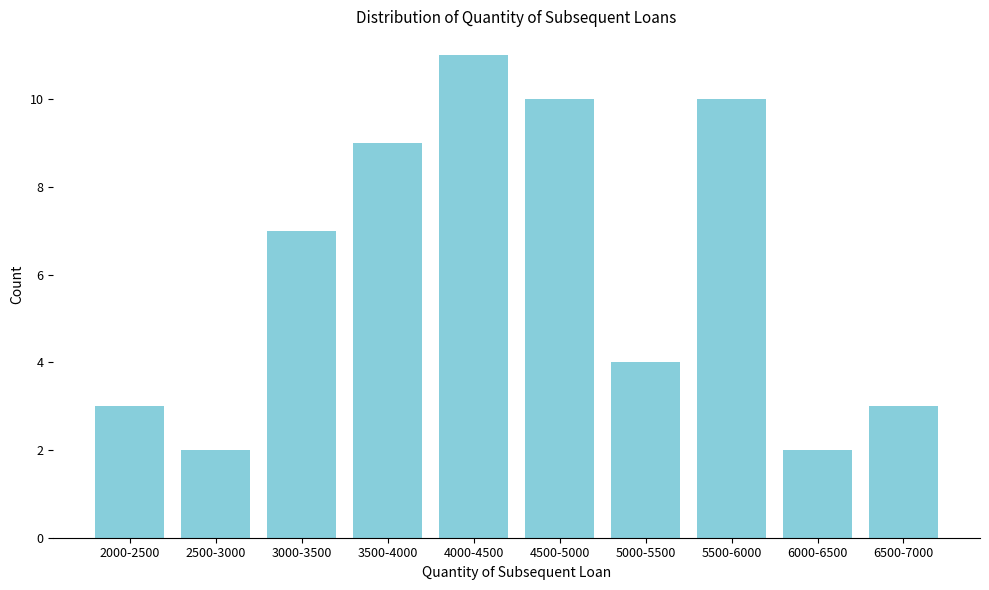

Reading left to right, extract all data points from this chart.

2000-2500=3	2500-3000=2	3000-3500=7	3500-4000=9	4000-4500=11	4500-5000=10	5000-5500=4	5500-6000=10	6000-6500=2	6500-7000=3